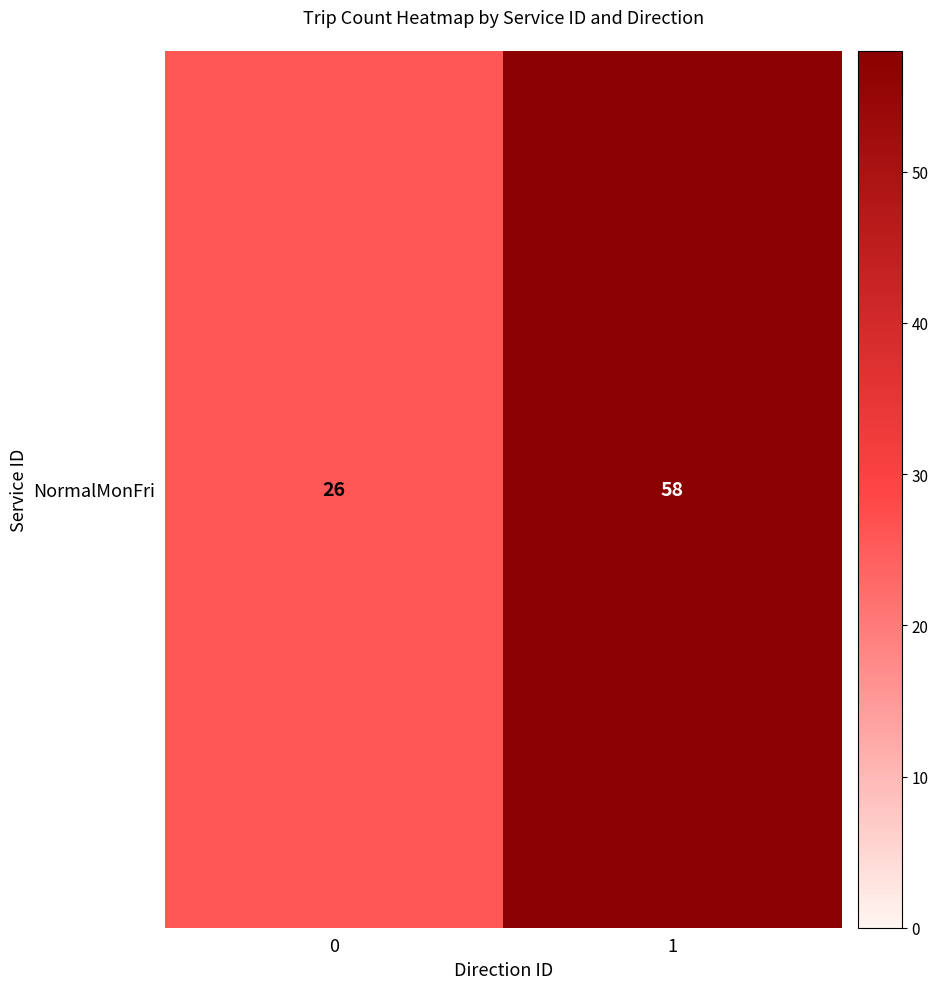

List the labels in order of value, largest first.

1, 0